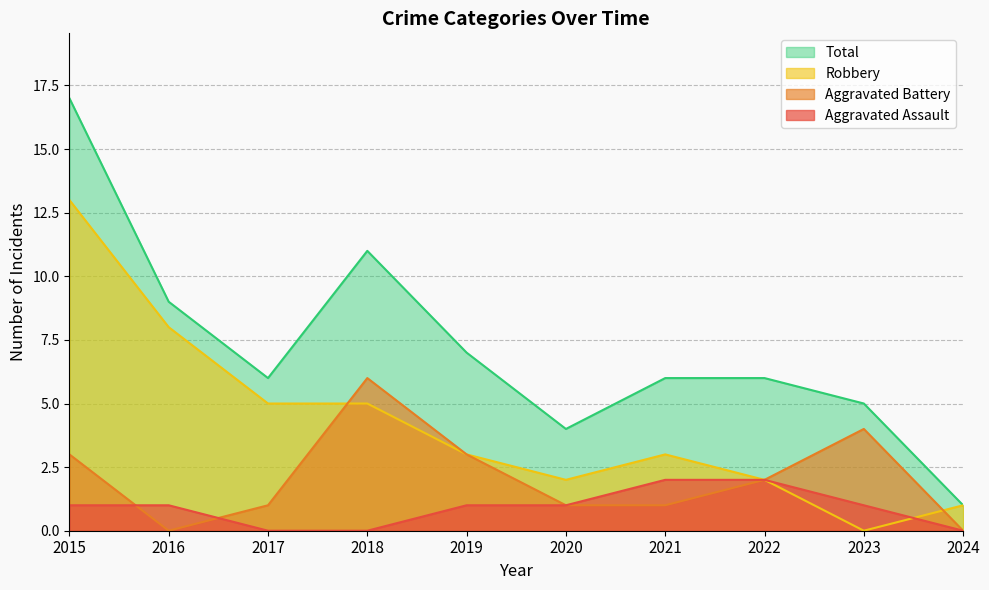

At which category does Robbery reach its first local peak?

2021